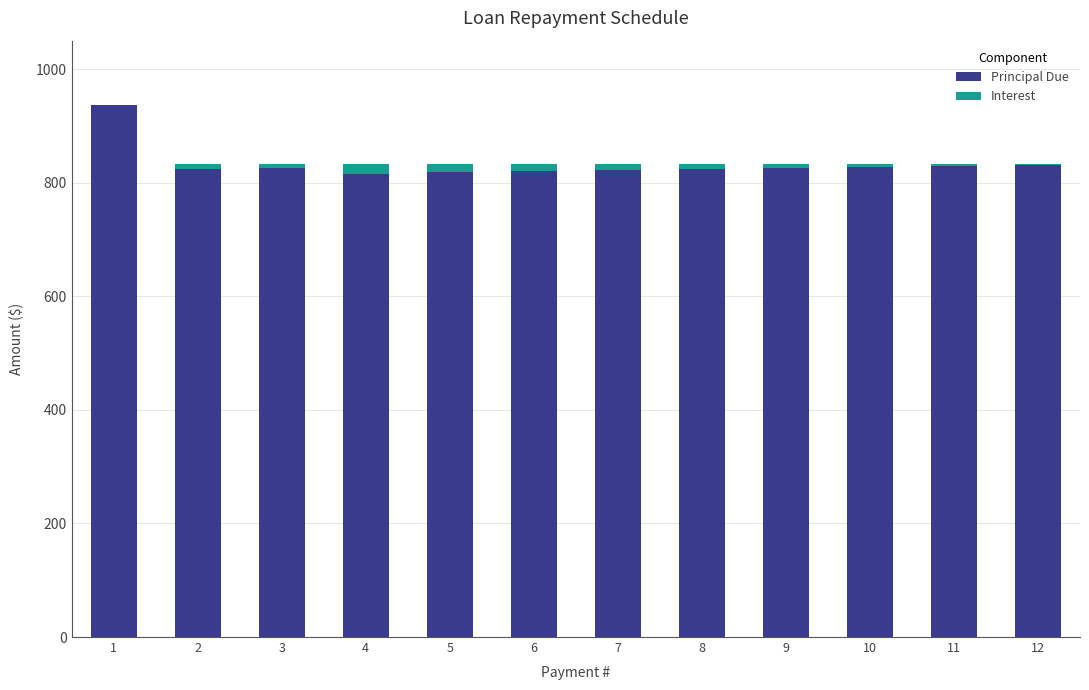

What is the maximum value for Principal Due?

937.0